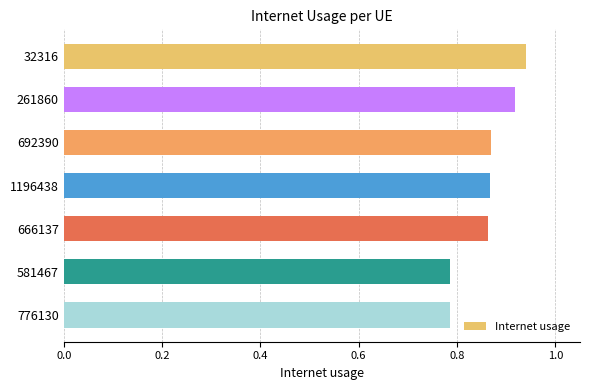

The value at 666137 is 1.2. True or false?

False